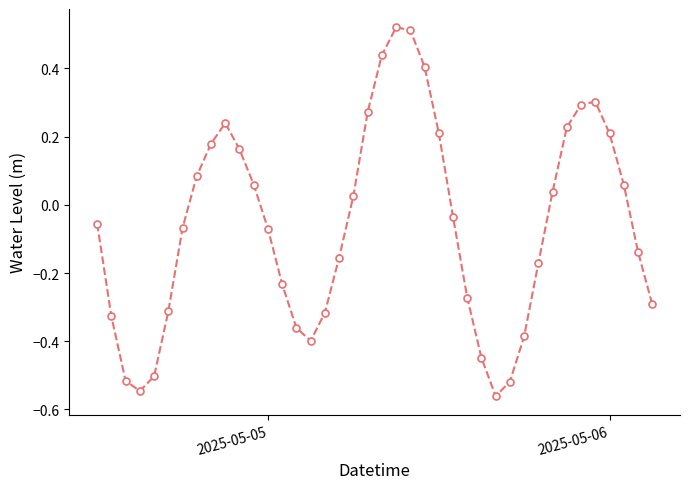

True or false: the data has more than 1 interior local peaks.

True